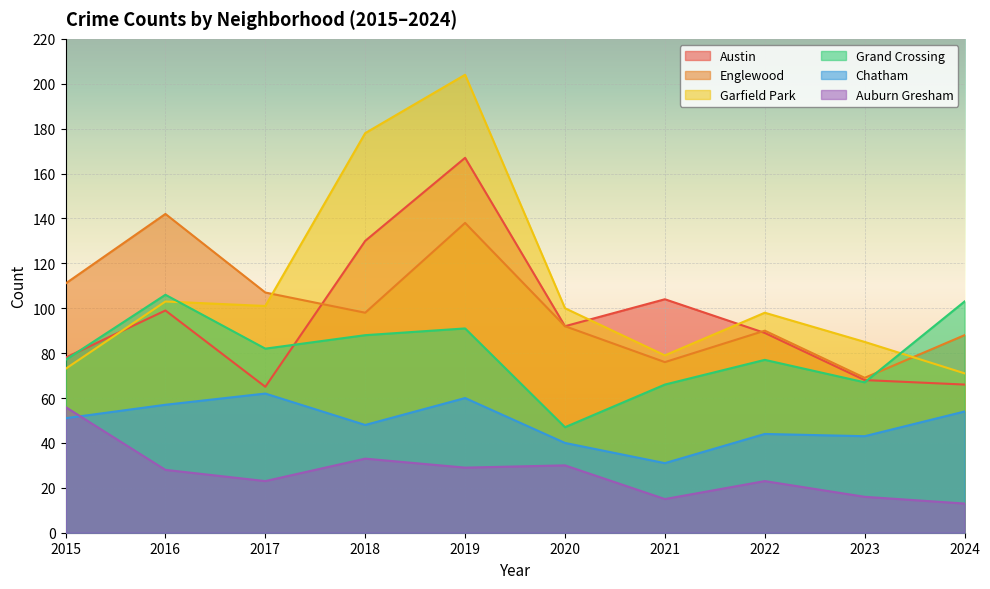

How many values in the Garfield Park series are below 100?

5